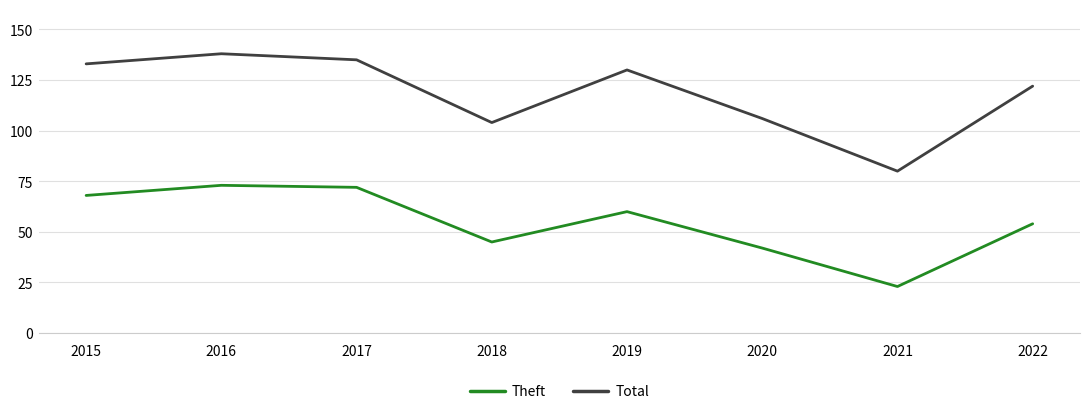

What is the highest value of the Total series?

138